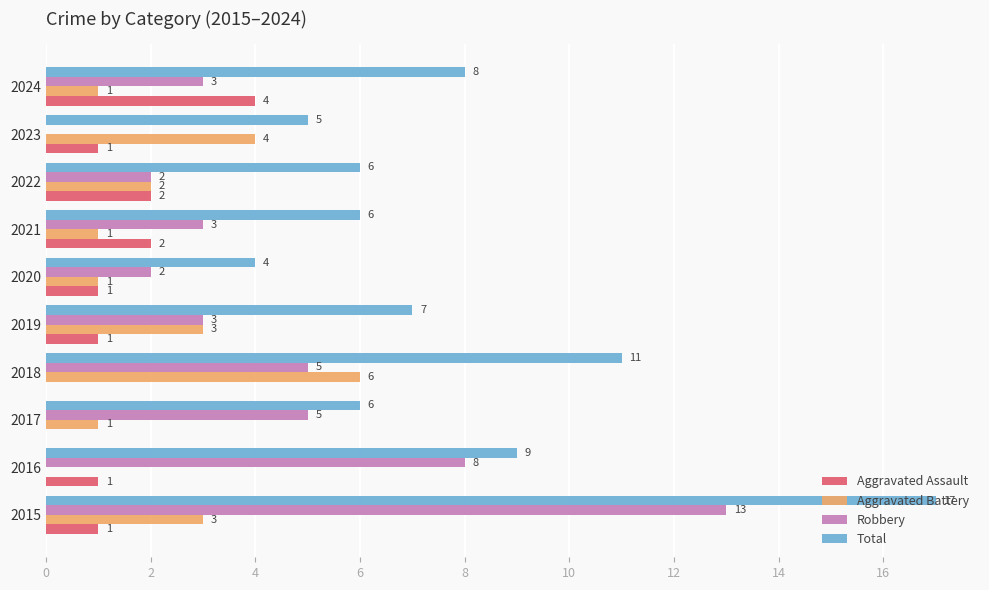

Between 2016 and 2024, which series saw the biggest shift?

Robbery